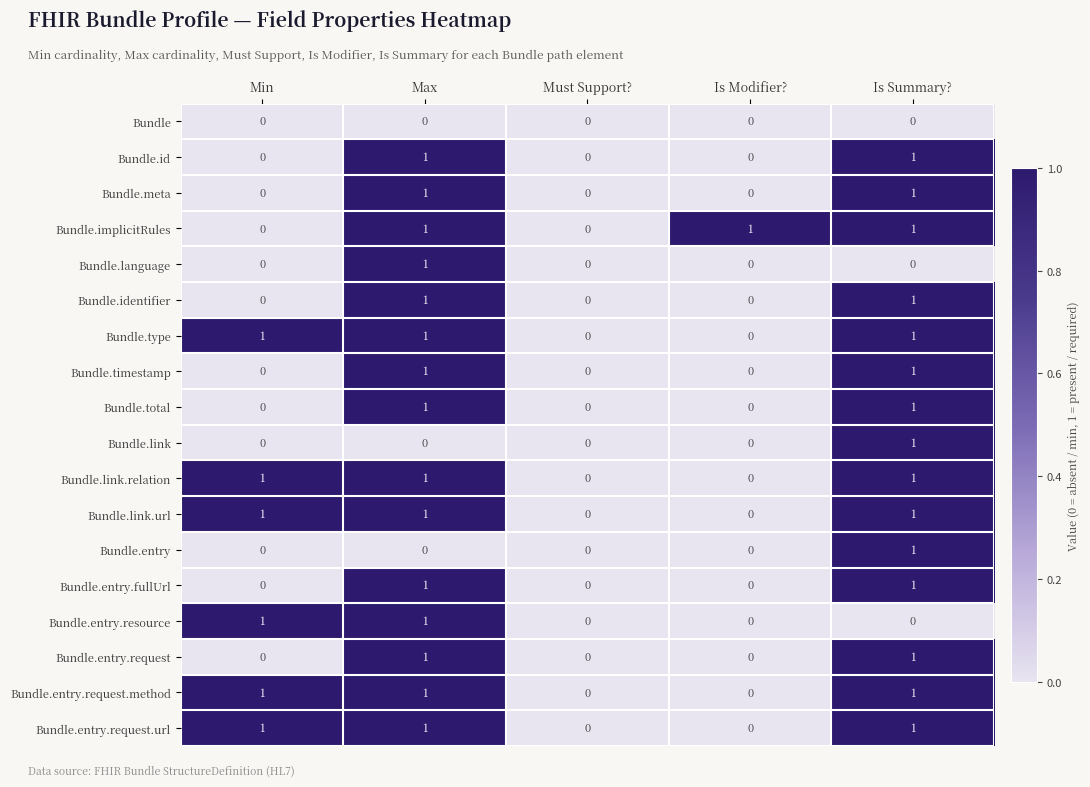

True or false: Bundle.implicitRules has a value of 1 at Max.

True